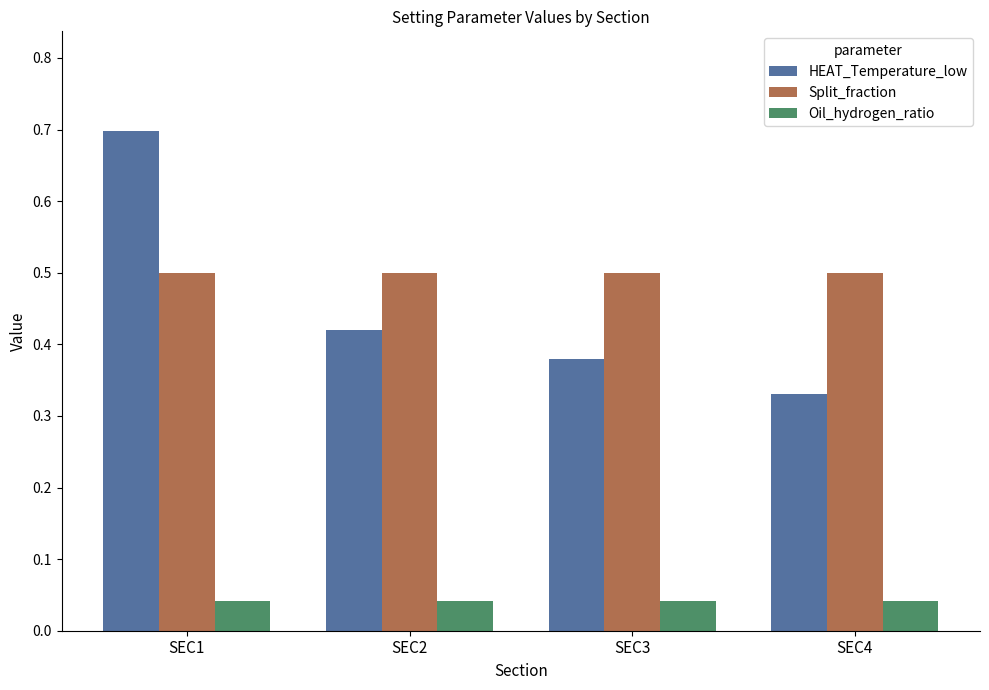

Which series changed the most between SEC2 and SEC3?

HEAT_Temperature_low